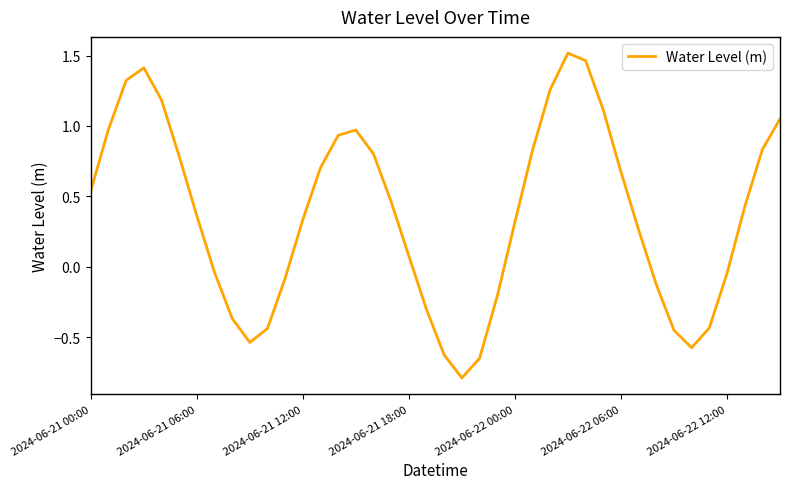

What is the minimum value shown in the chart?

-0.8